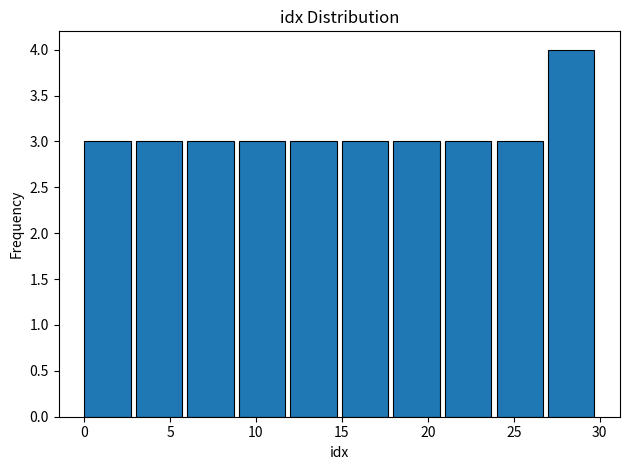

Which range on the x-axis has the tallest bar?

27 to 30